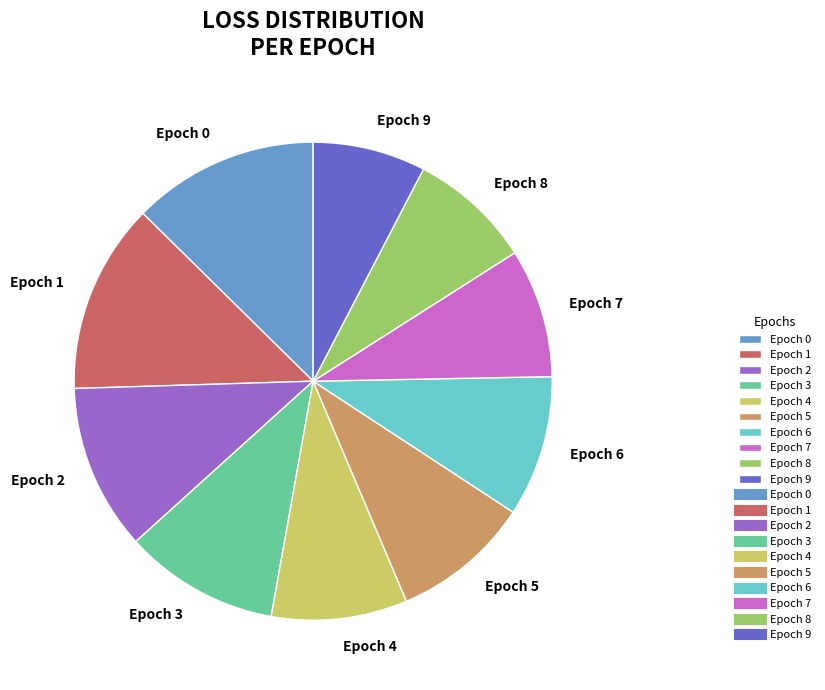

Is there a majority slice in this chart?

No